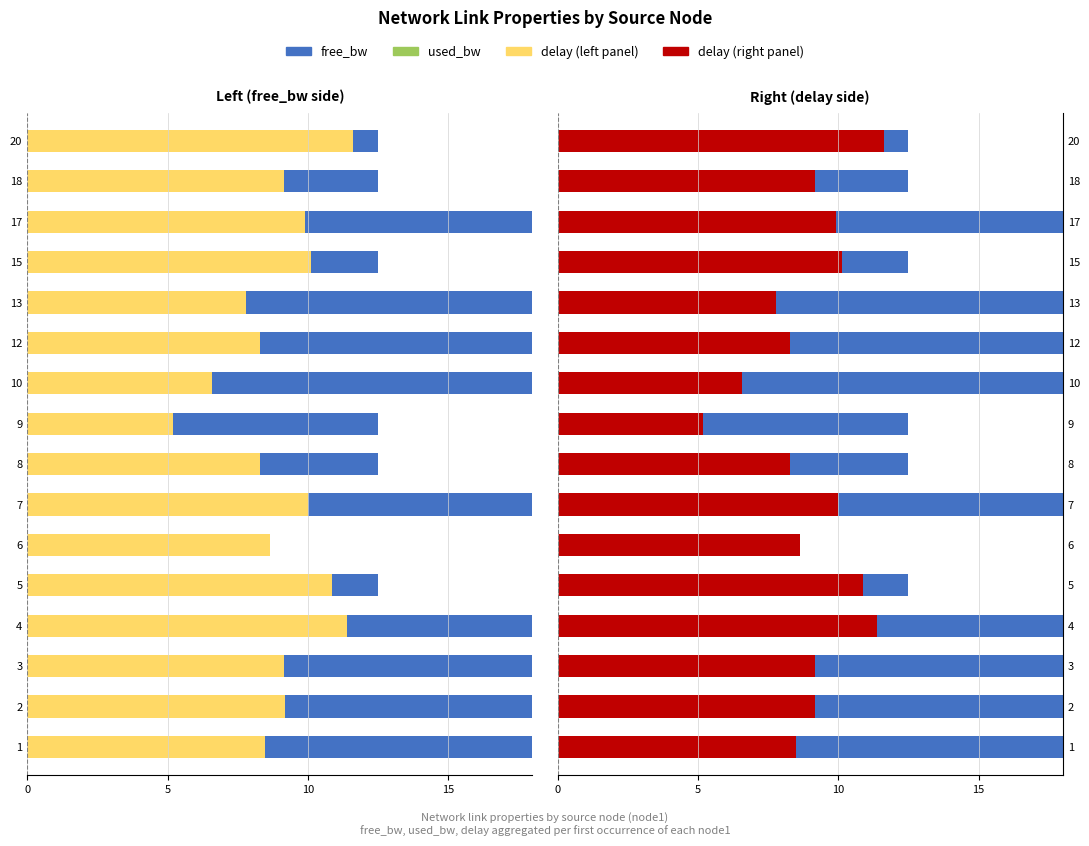

What is the difference between the highest and lowest values at 17?

59.9